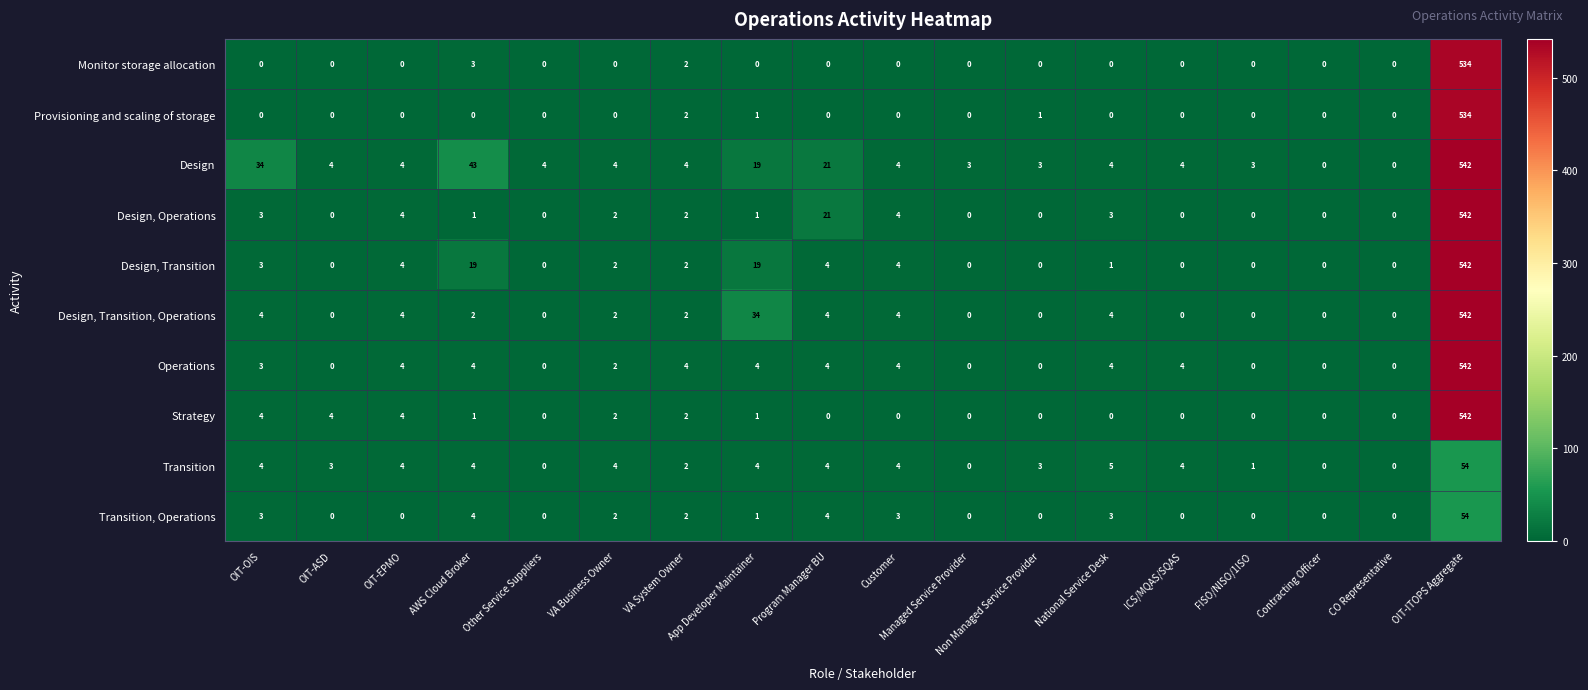

At which category is the sum across all series the highest?

OIT-ITOPS Aggregate